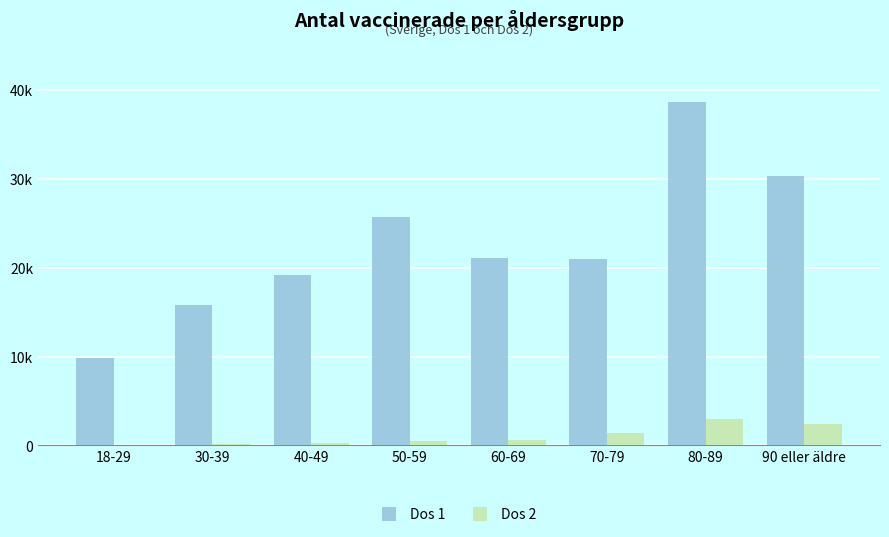

The value of Dos 2 at 18-29 is 97. True or false?

True